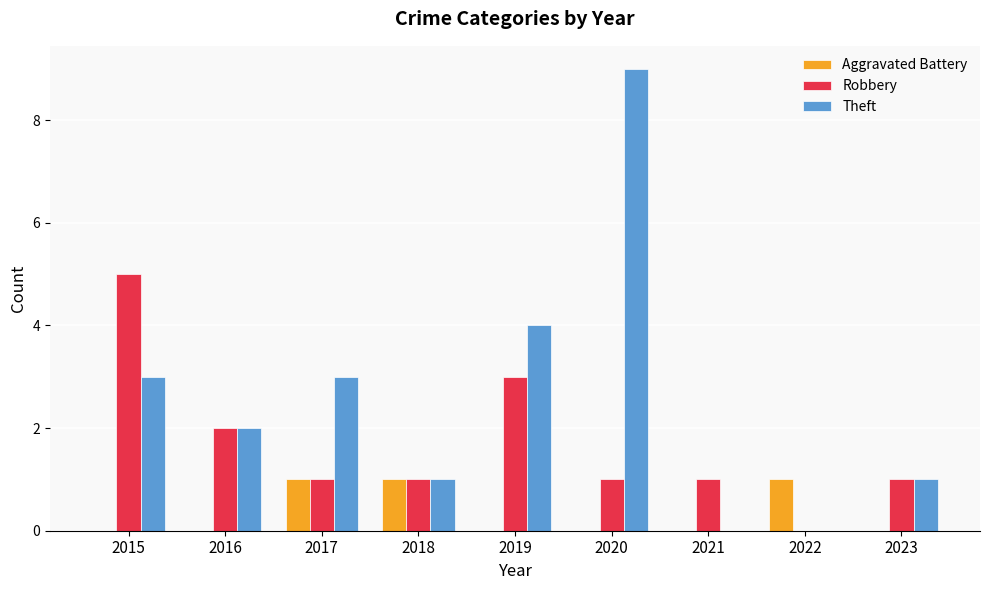

Which series has the largest range (max minus min)?

Theft